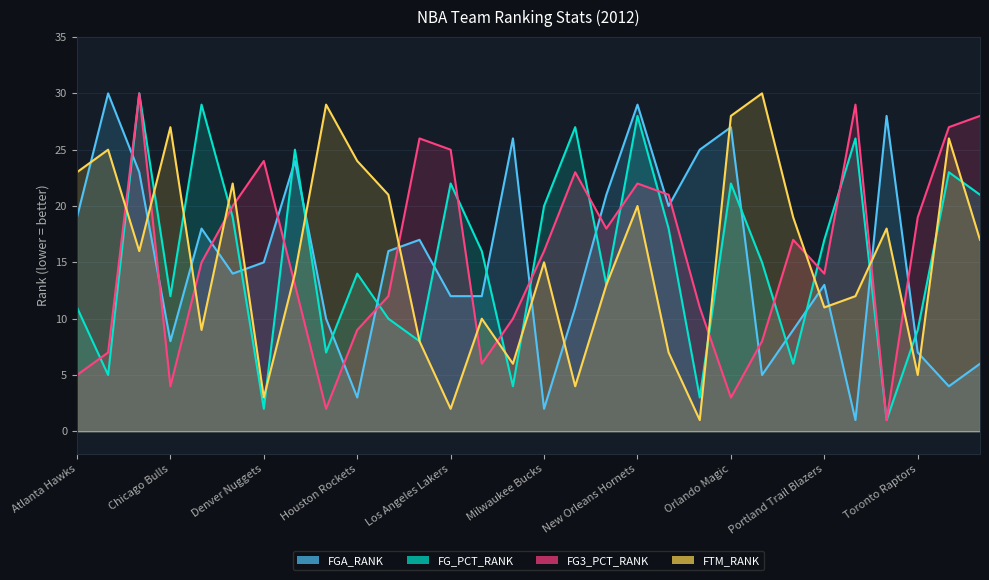

The value of FGA_RANK at Phoenix Suns is 9. True or false?

True